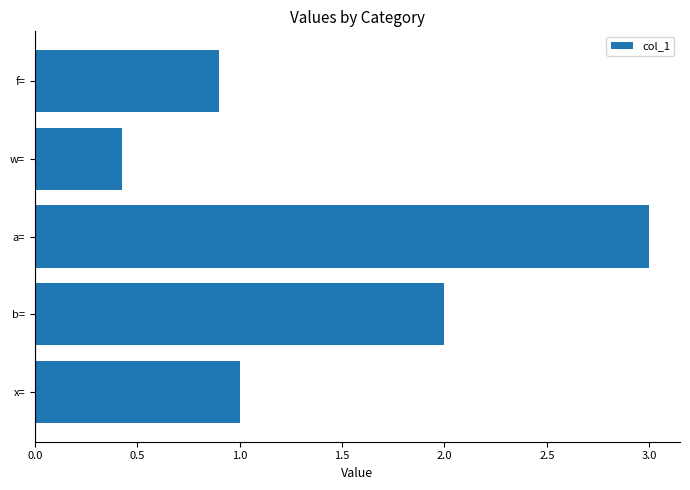

Rank the categories by value from lowest to highest.

w=, f=, x=, b=, a=